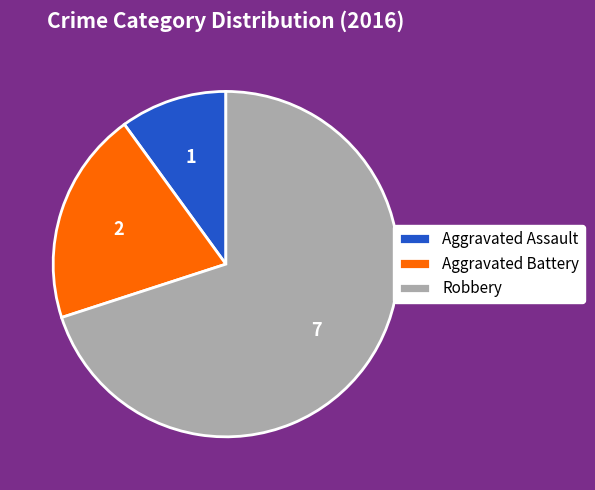

The Robbery slice represents 70% of the pie. True or false?

True